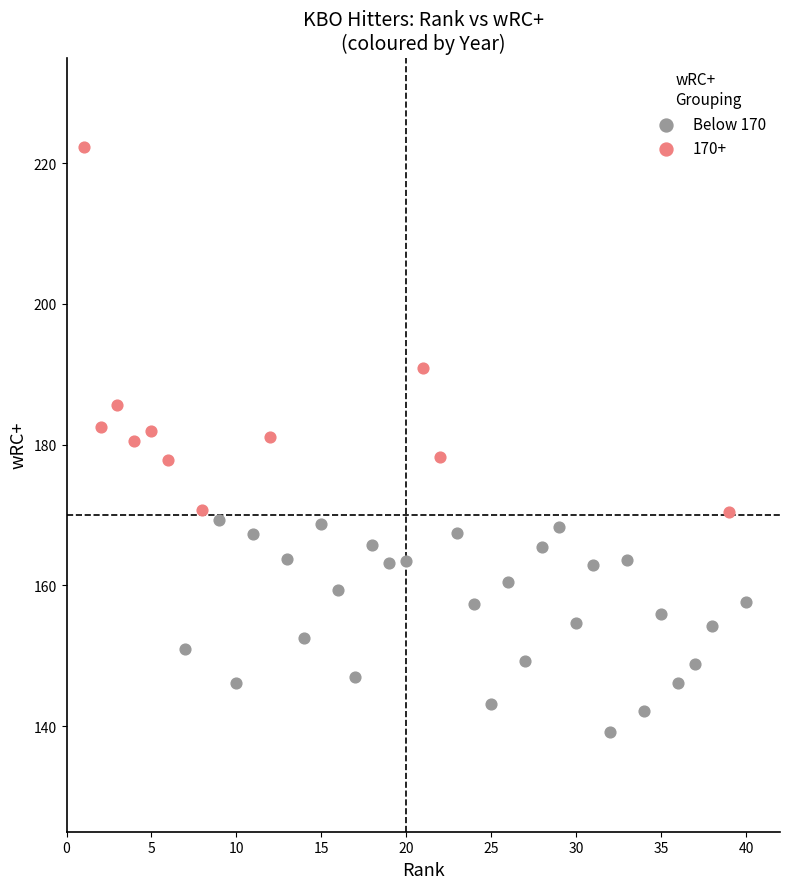

Which series reaches the minimum Y coordinate?

Below 170